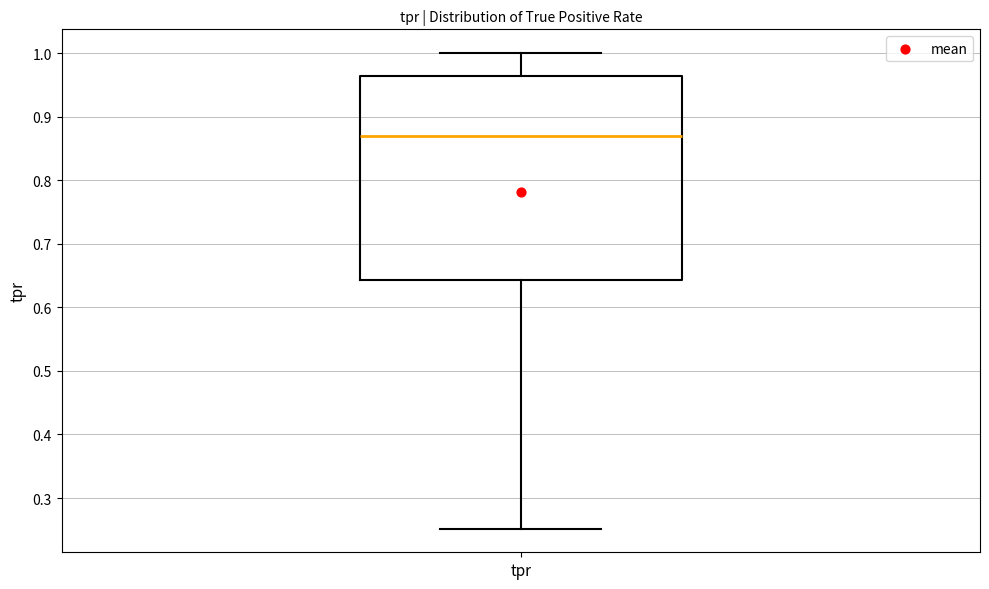

Read this box plot against the y-axis: the position of the median line, the range covered by the box, and the ends of both whiskers. The values are not printed on the chart, so give them approximately, as read against the axis.

median 0.87, box 0.64 to 0.96, whiskers 0.25 to 1.00